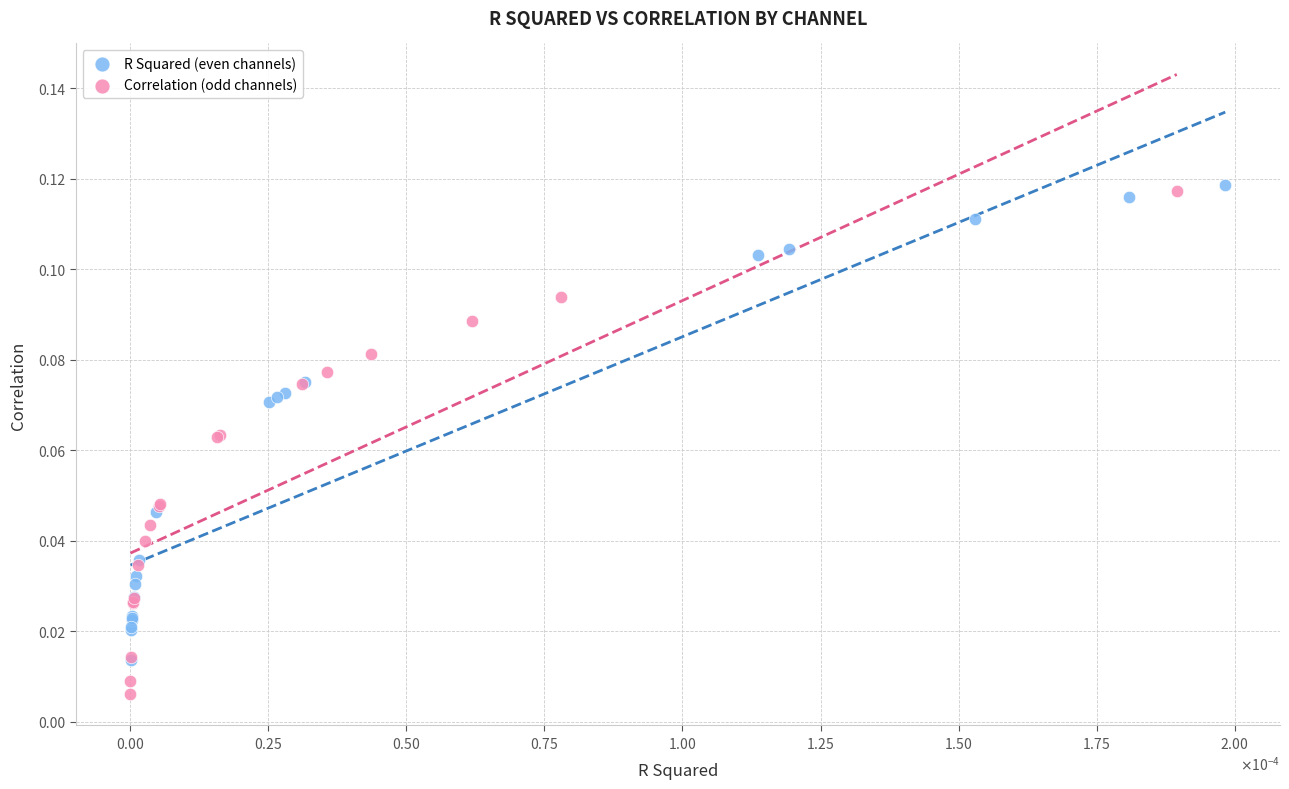

Which series has the largest Y range (max minus min)?

Correlation (odd channels)